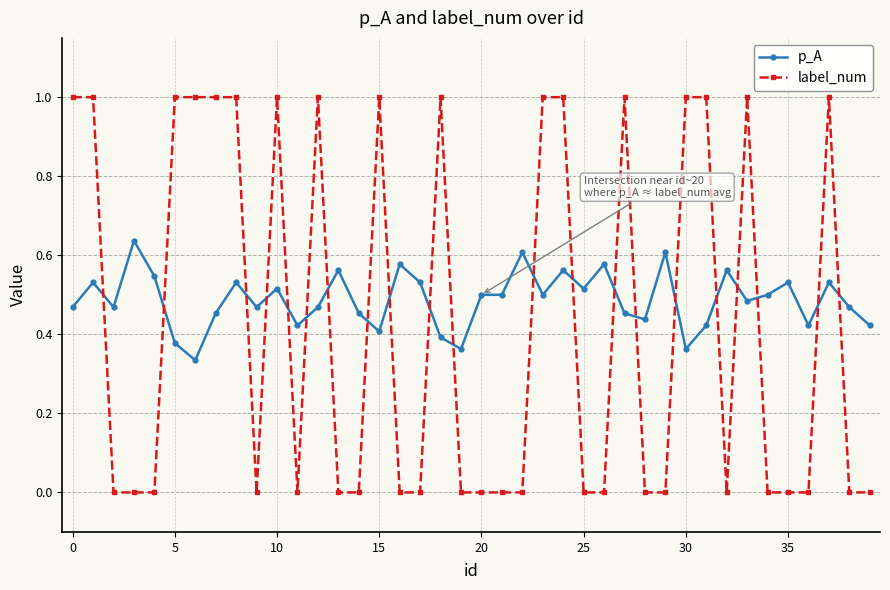

True or false: p_A and label_num intersect in this chart.

True